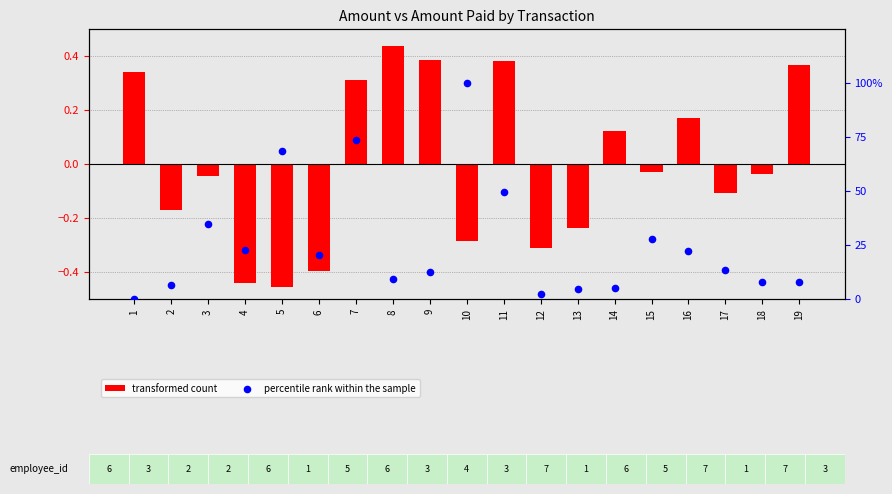

Which series contains the highest Y value?

percentile rank within the sample